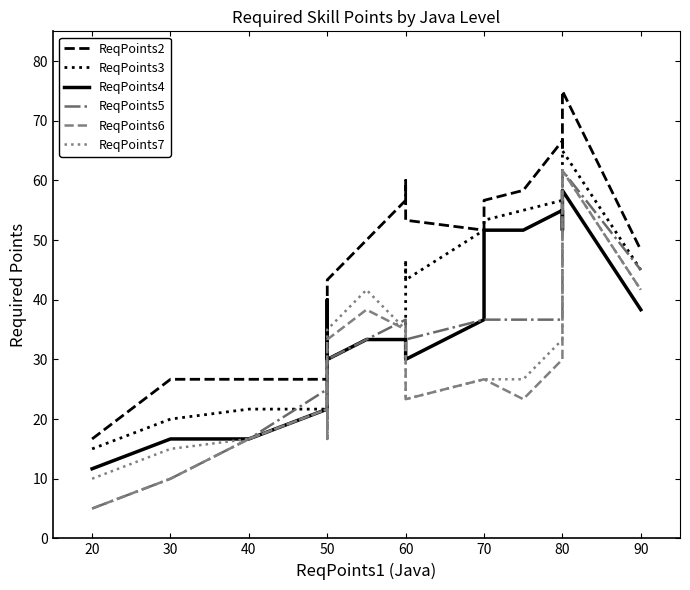

Does the chart have visible grid lines?

No